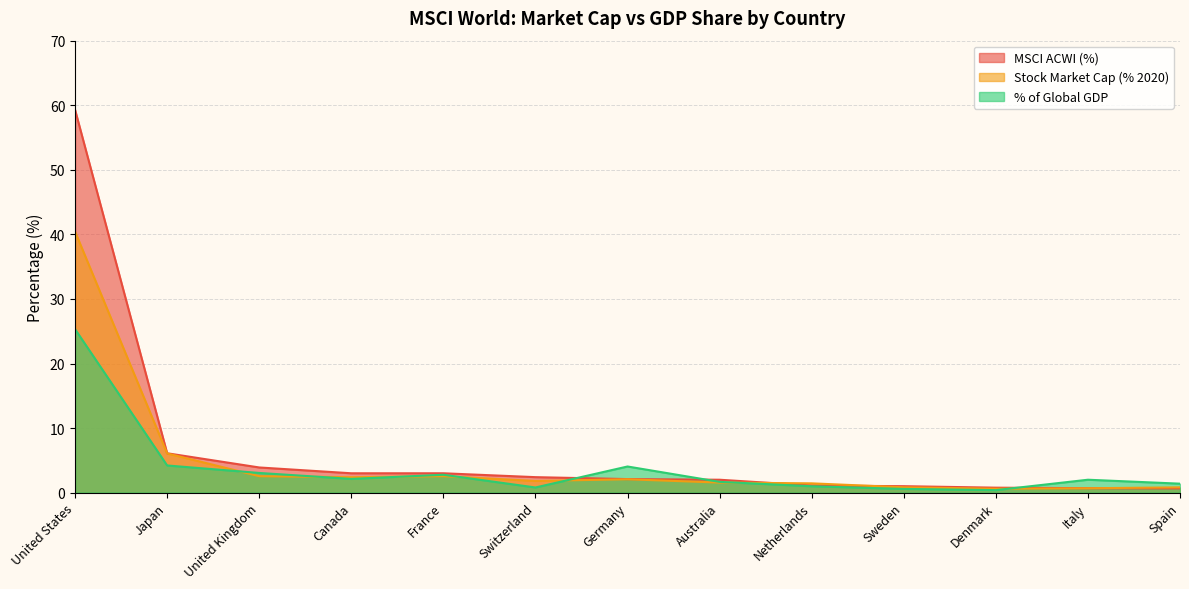

What is the highest value of the Stock Market Cap (% 2020) series?

40.4